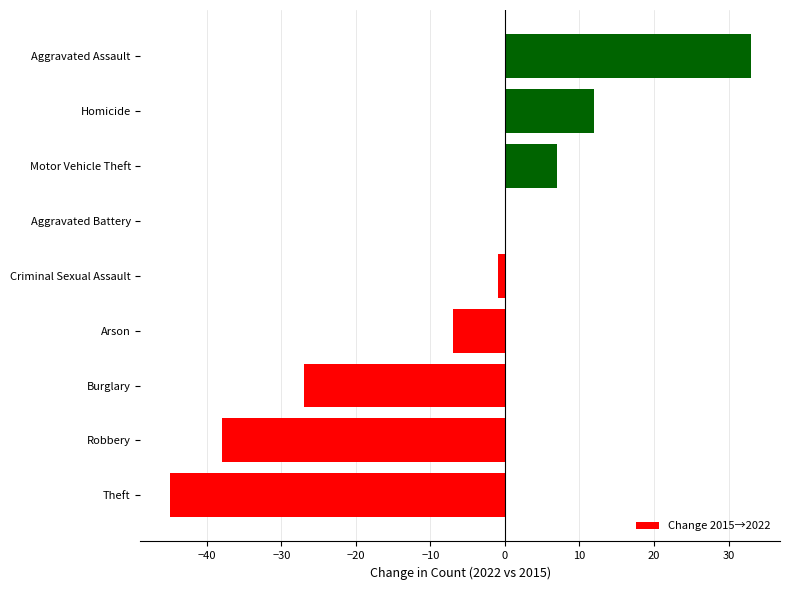

What is the maximum value shown in the chart?

33